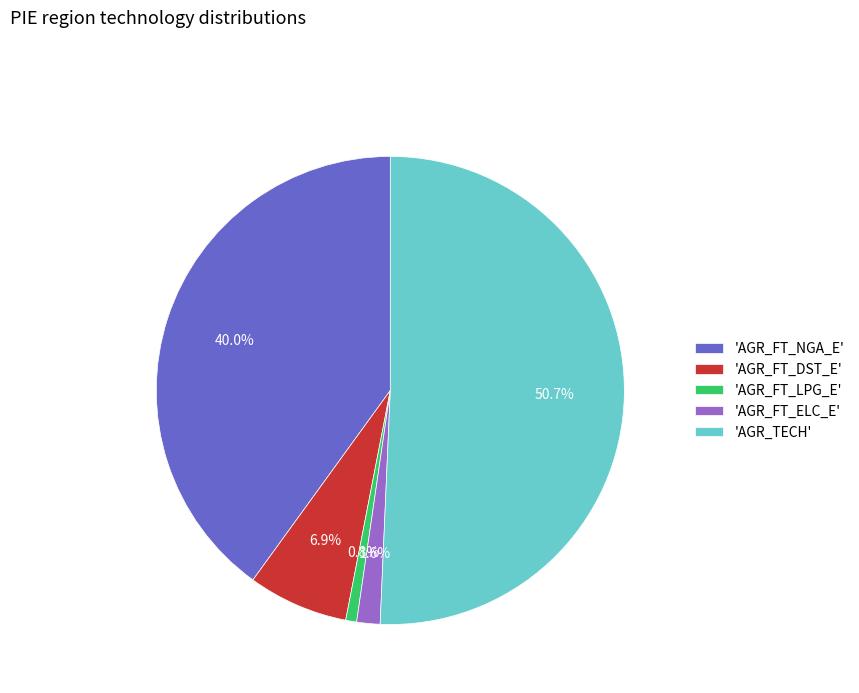

How many segments does this pie chart have?

5